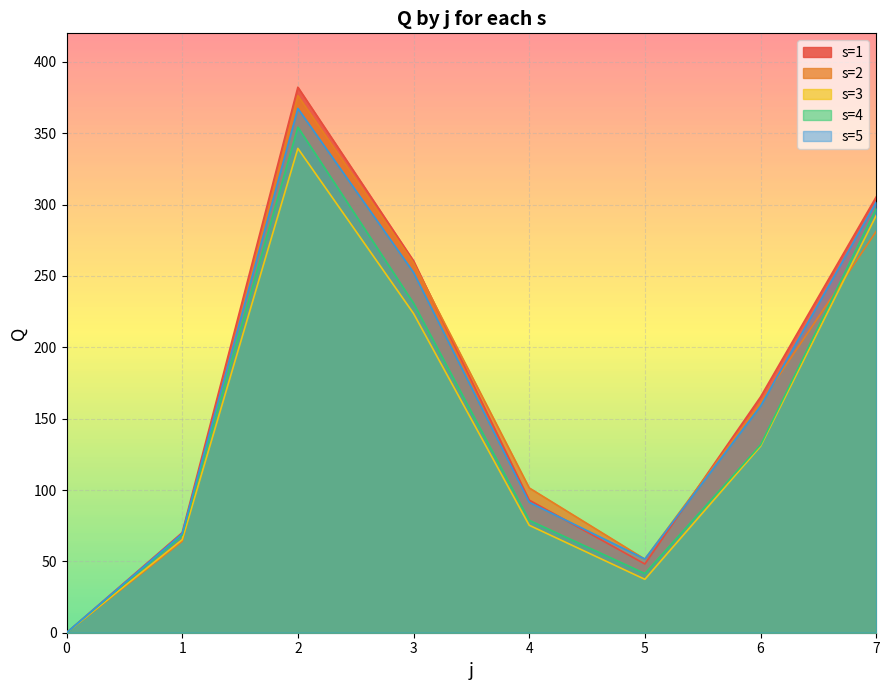

Reading left to right, what are all the values shown in this chart?

s=1: 0.0	70.1	382.2	260.6	92.9	48.2	165.2	305.4
s=2: 0.0	64.0	376.3	259.1	101.5	51.5	161.1	281.2
s=3: 0.0	65.2	339.4	223.7	75.3	37.4	130.7	292.4
s=4: 0.0	68.4	354.3	230.9	78.8	41.5	131.6	297.3
s=5: 0.0	69.4	367.4	252.5	91.4	51.6	158.8	301.7